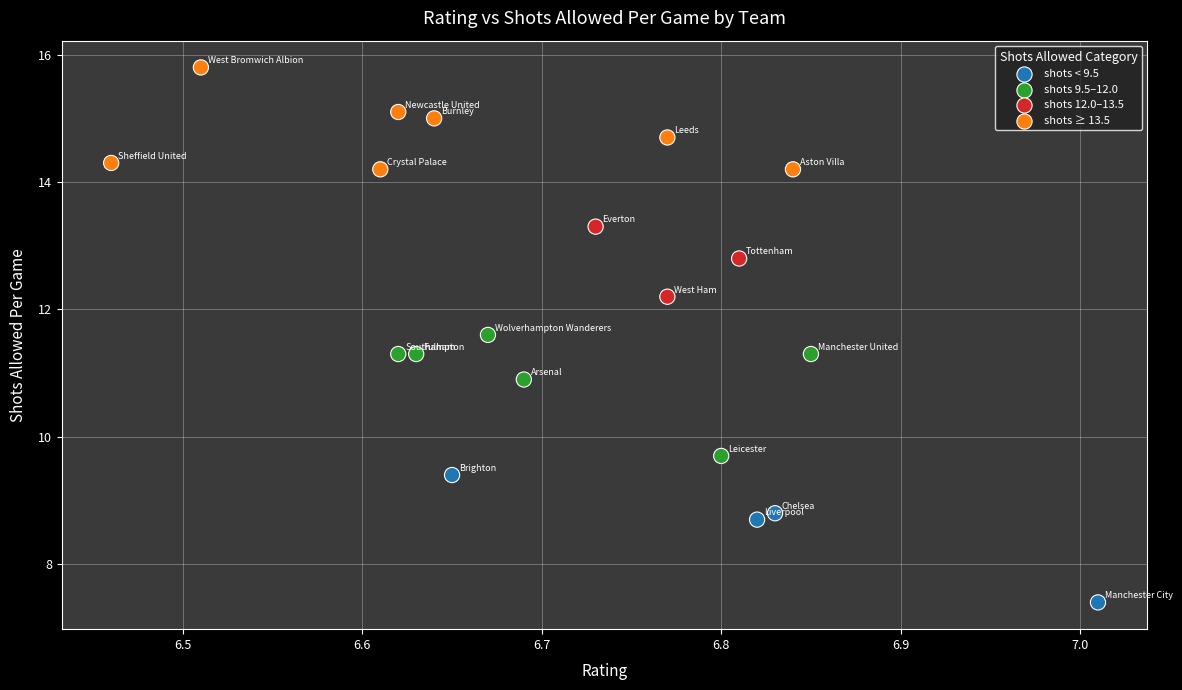

What Y value in the scatter plot is closest to 11?

10.9